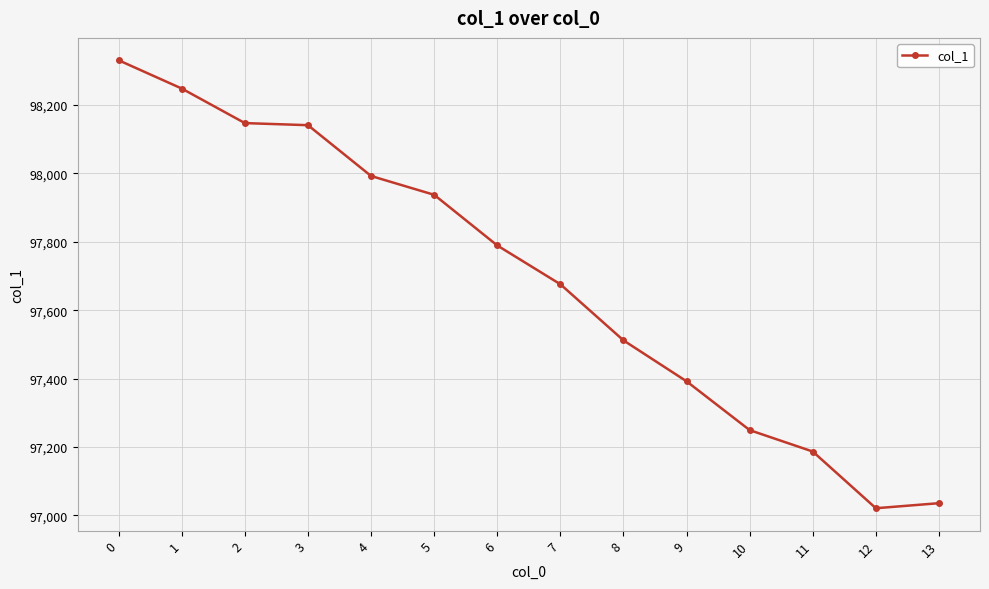

Is this an area chart (filled region under the line)?

No